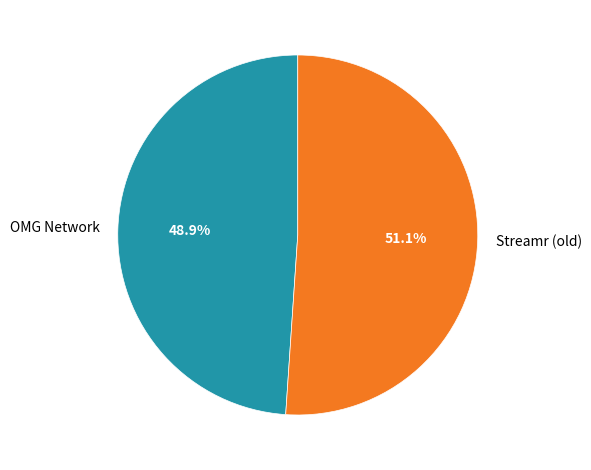

What is the total percentage of OMG Network and Streamr (old)?

100.0%